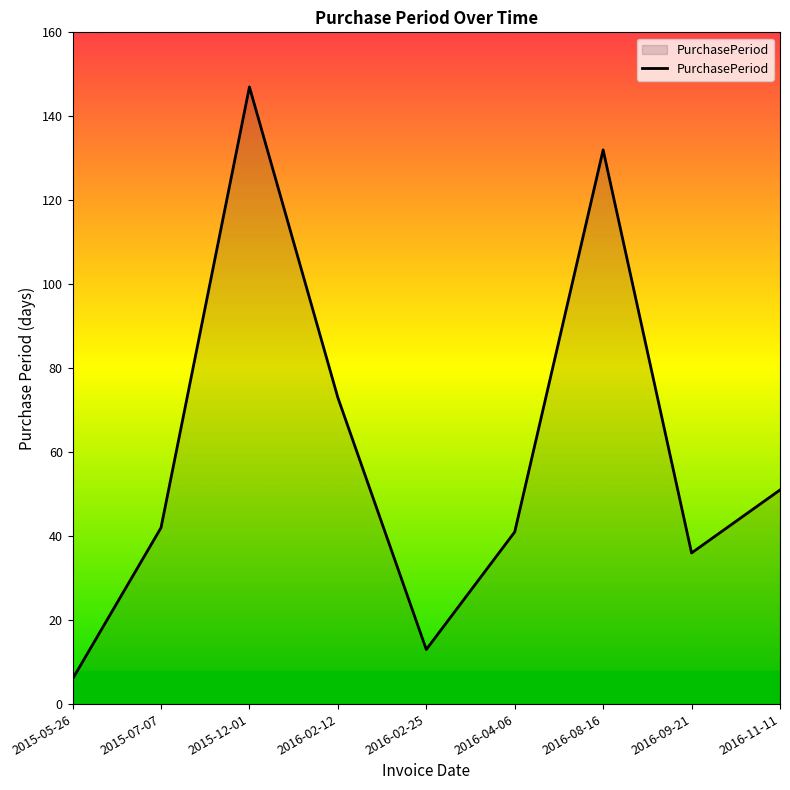

What is the approximate value at 2016-02-12?

73